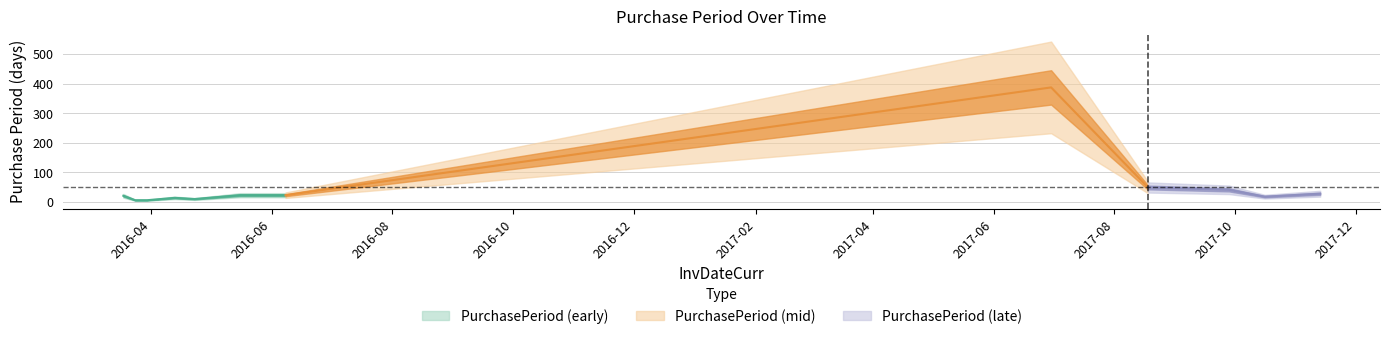

The value at 2017-11-13 is 28. True or false?

True